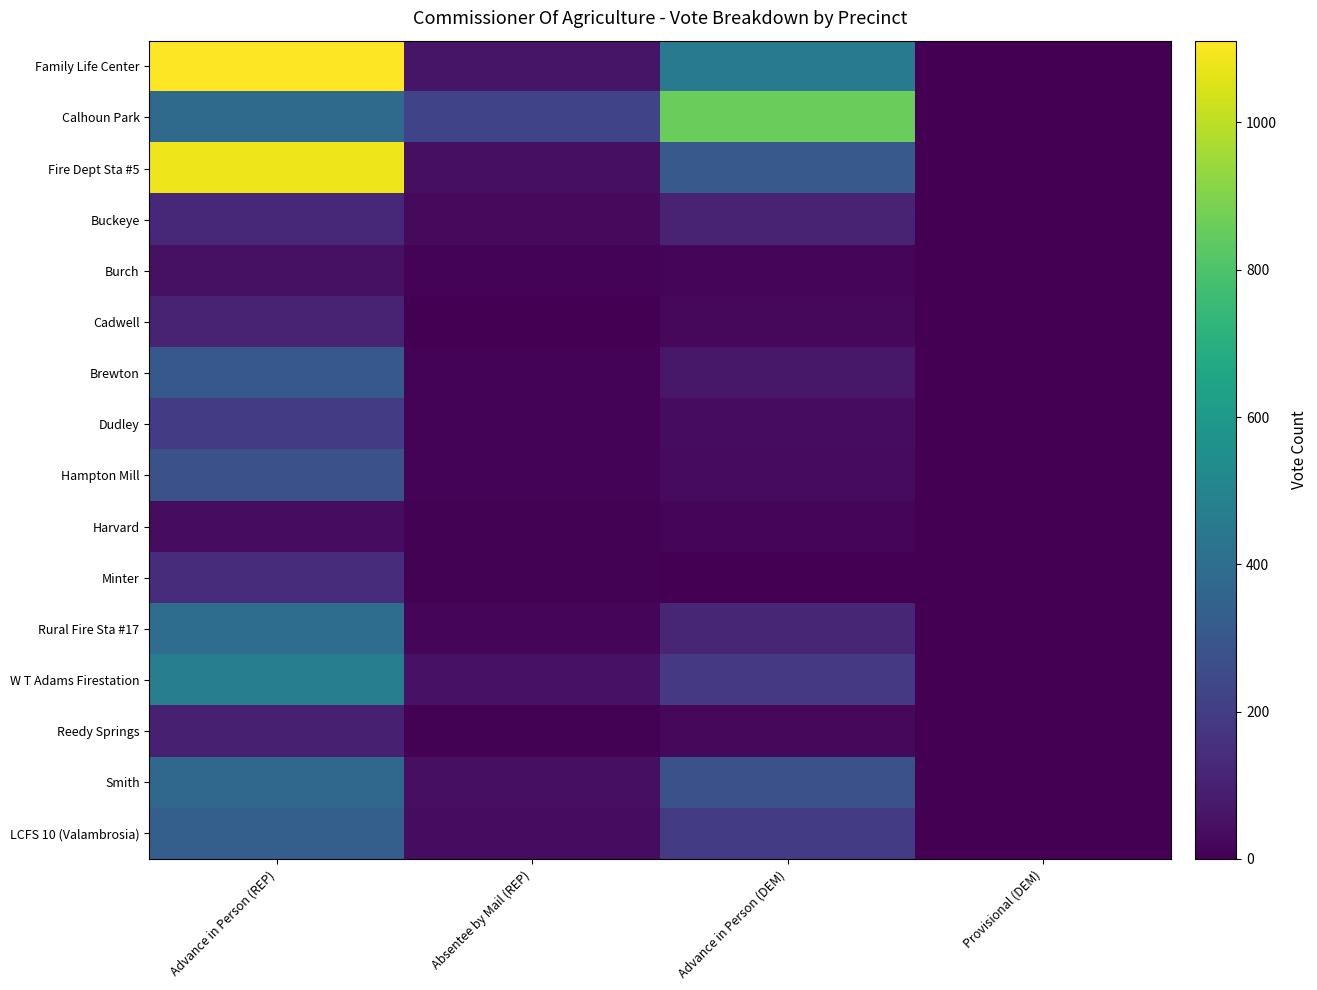

At Absentee by Mail (REP), list the series in order from smallest to largest.

Cadwell, Minter, Reedy Springs, Harvard, Dudley, Hampton Mill, Brewton, Burch, Rural Fire Sta #17, Buckeye, LCFS 10 (Valambrosia), Fire Dept Sta #5, Smith, W T Adams Firestation, Family Life Center, Calhoun Park